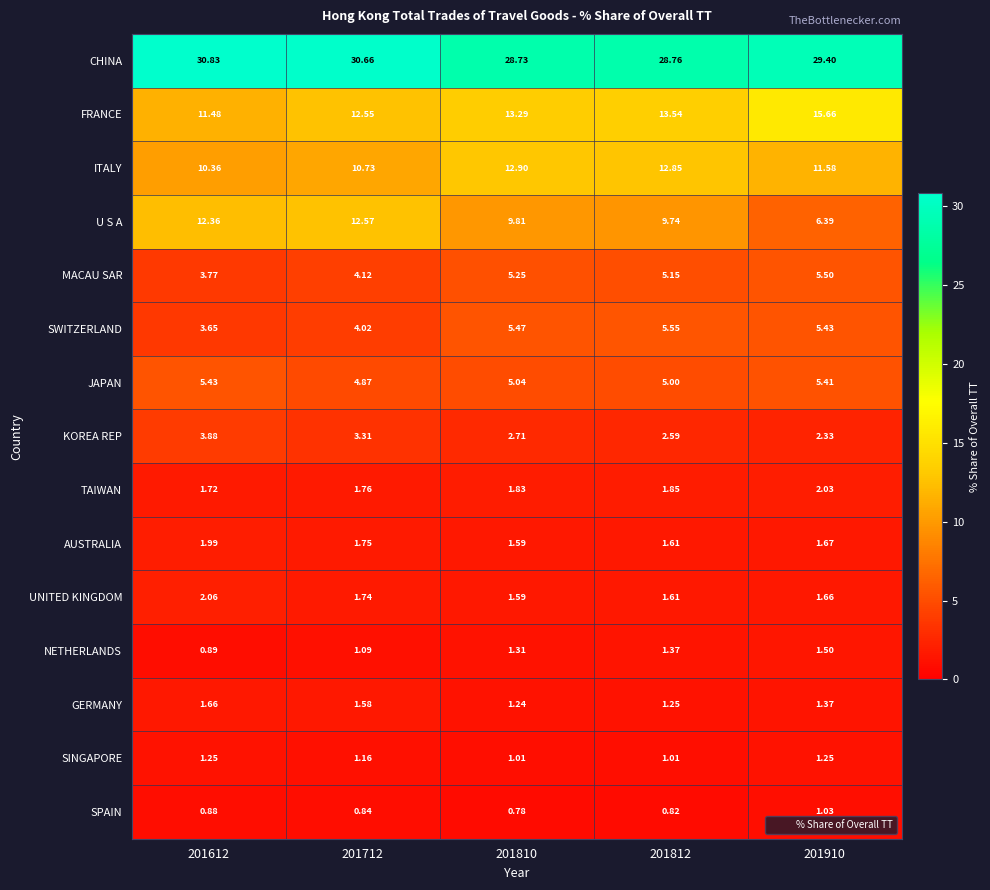

Rank the series by their maximum value, from lowest to highest.

SPAIN, SINGAPORE, NETHERLANDS, GERMANY, AUSTRALIA, TAIWAN, UNITED KINGDOM, KOREA REP, JAPAN, MACAU SAR, SWITZERLAND, U S A, ITALY, FRANCE, CHINA